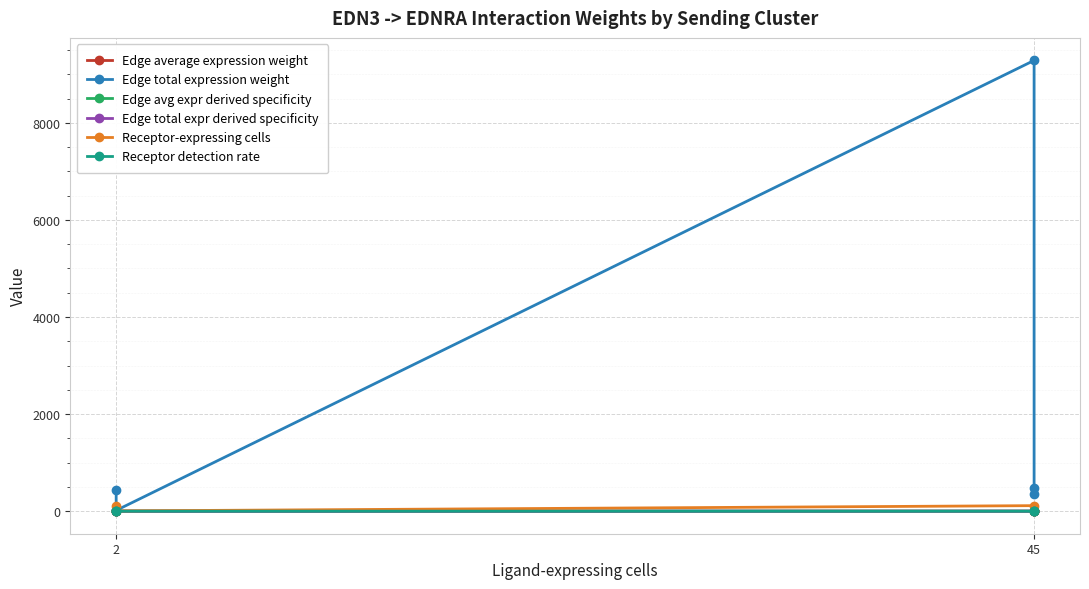

In Edge avg expr derived specificity, how many points are lower than both neighbors (excluding endpoints)?

2